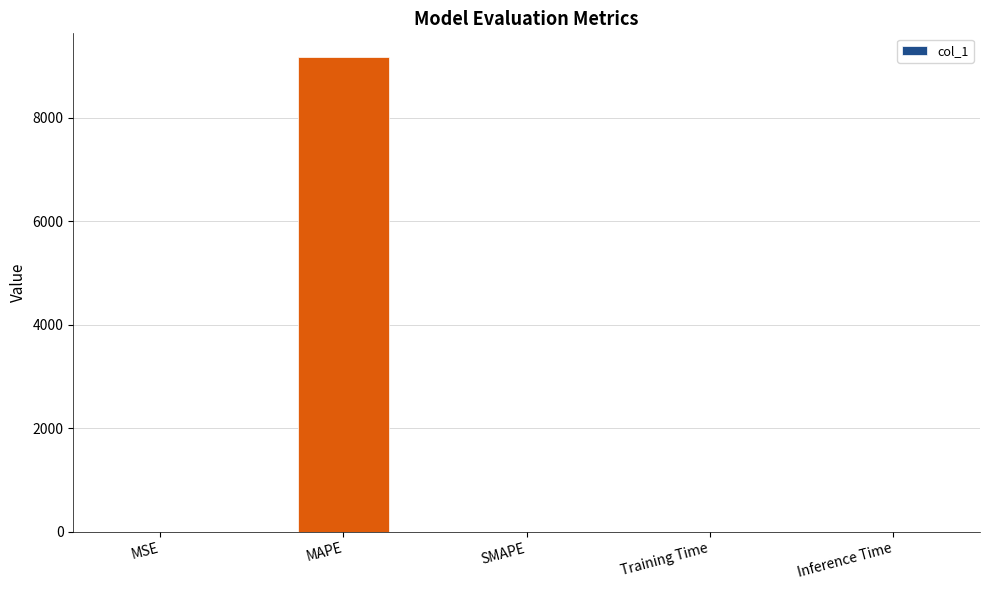

The chart shows a value of 0.0 at Training Time. True or false?

True